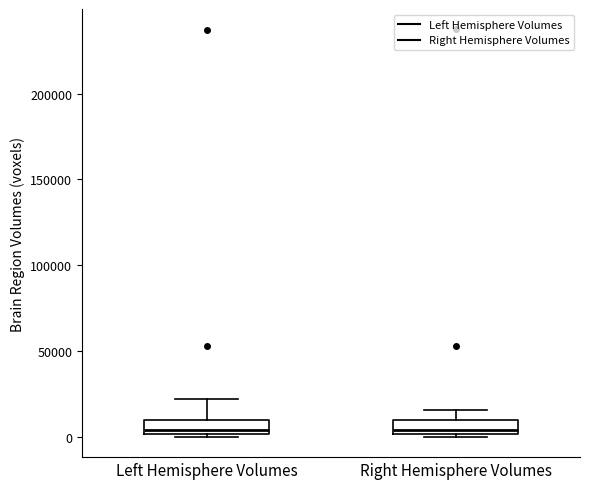

Reading left to right, transcribe this box plot: for each box, give where its median line is, the range the box spans, and where its two whiskers end, as read against the y-axis. The values are not printed on the chart, so give them approximately, as read against the axis.

Left Hemisphere Volumes: median 5000, box 0 to 10000, whiskers 0 to 20000
Right Hemisphere Volumes: median 5000, box 0 to 10000, whiskers 0 (just below the box's lower edge) to 15000